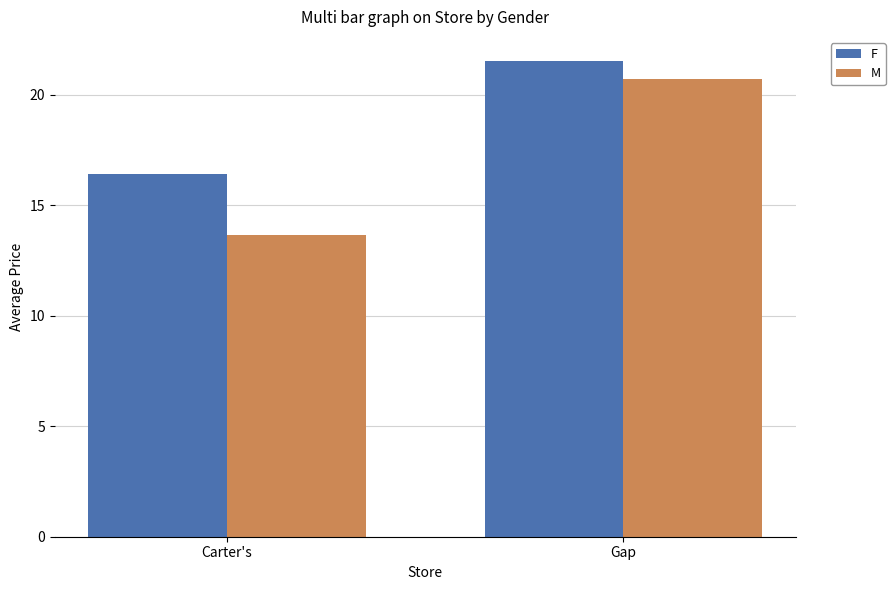

List the series in order of their peak value, lowest first.

M, F